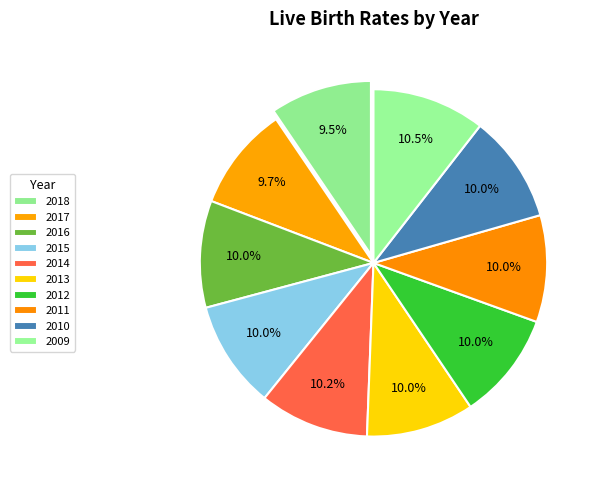

To the nearest percent, what percentage of the pie is 2016?

10%